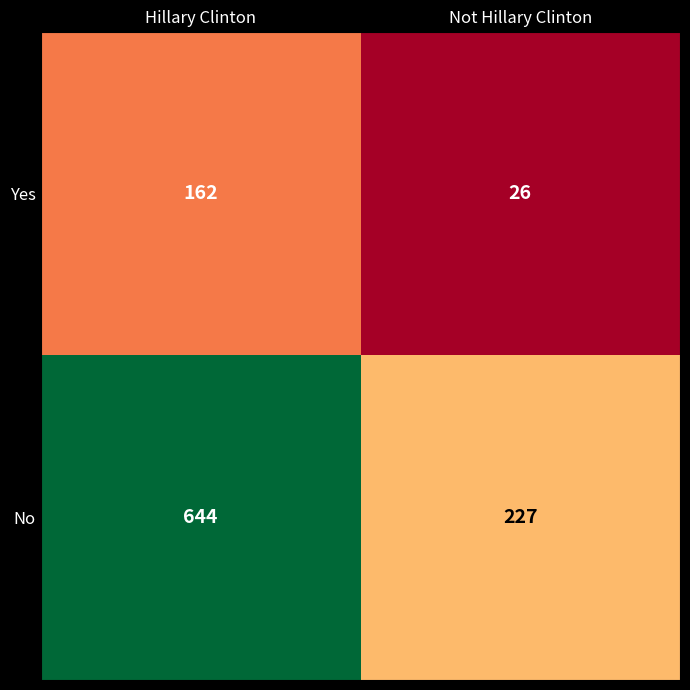

At how many categories does at least one series exceed 250?

1